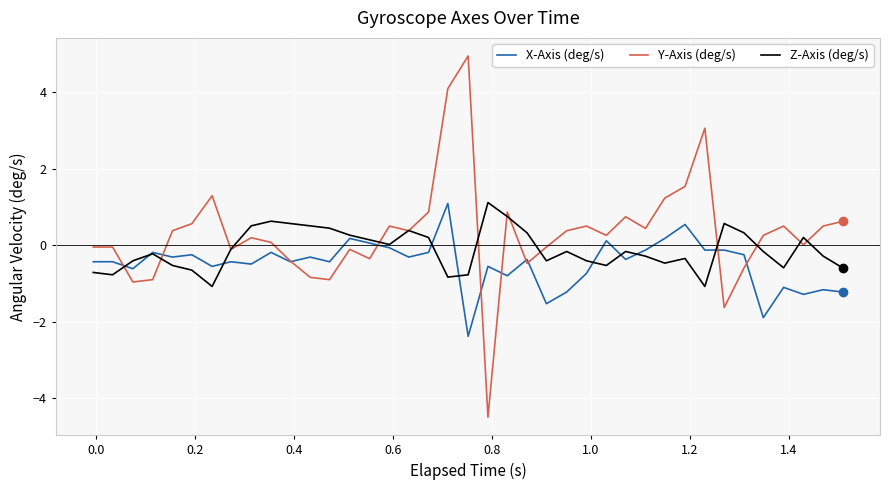

What is the maximum value shown in the chart?

5.0